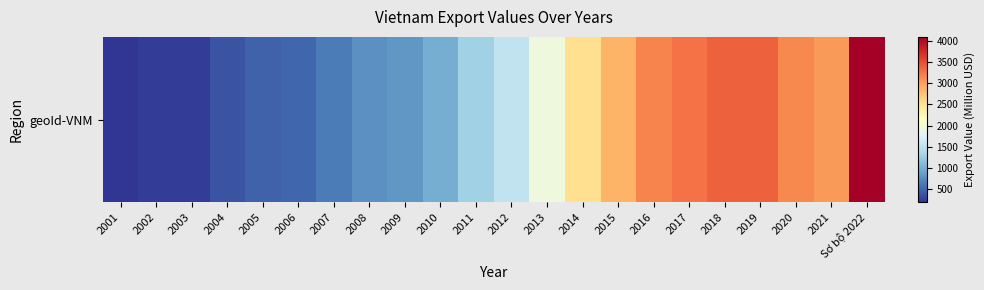

Reading left to right, what are all the values shown in this chart?

2001=183.3	2002=237.2	2003=243.3	2004=382.1	2005=470.9	2006=502.1	2007=627.1	2008=773.1	2009=824.1	2010=985.5	2011=1285.4	2012=1522.5	2013=1933.1	2014=2533.5	2015=2874.7	2016=3172.1	2017=3284.3	2018=3392.4	2019=3392.4	2020=3145.8	2021=3031.2	Sơ bộ 2022=4100.0